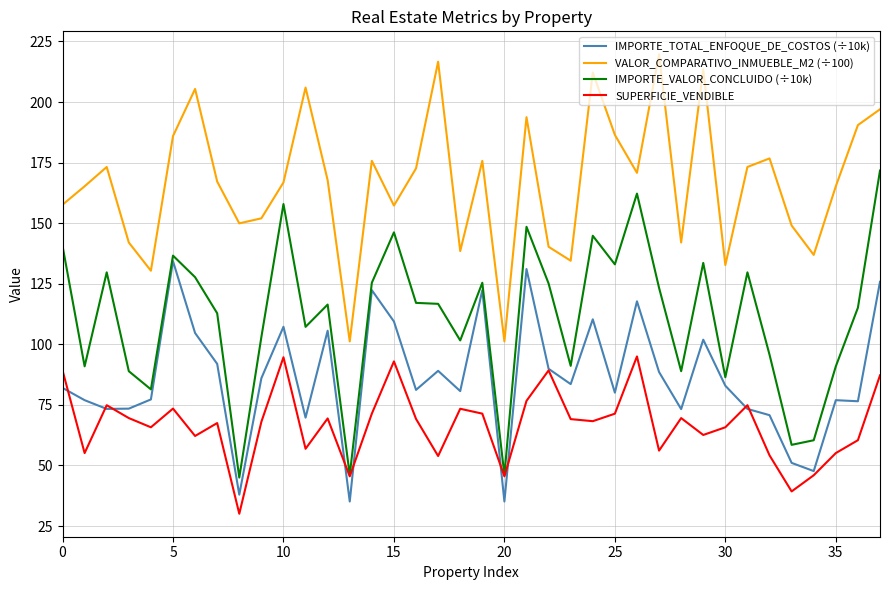

Which series has the largest total across all categories?

VALOR_COMPARATIVO_INMUEBLE_M2 (÷100)